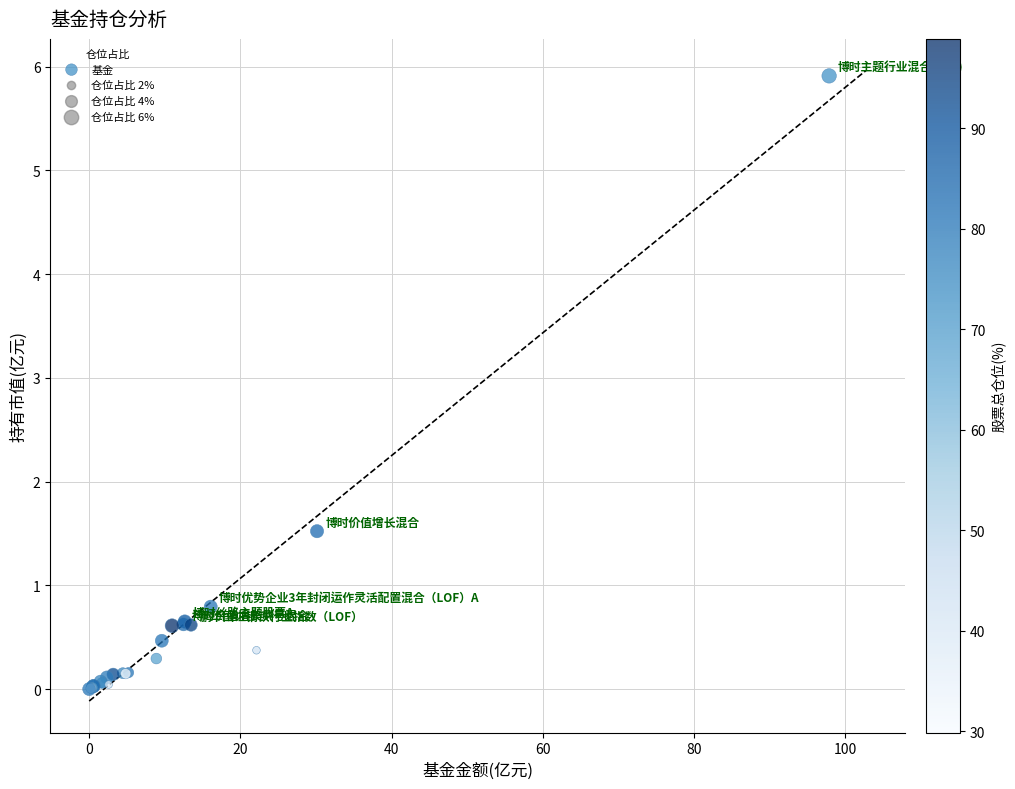

What Y value in the scatter plot is closest to 2?

1.5